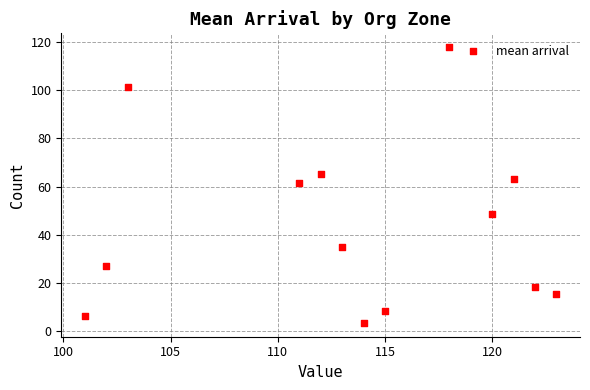

What is the range of Y values (max minus min)?

114.4